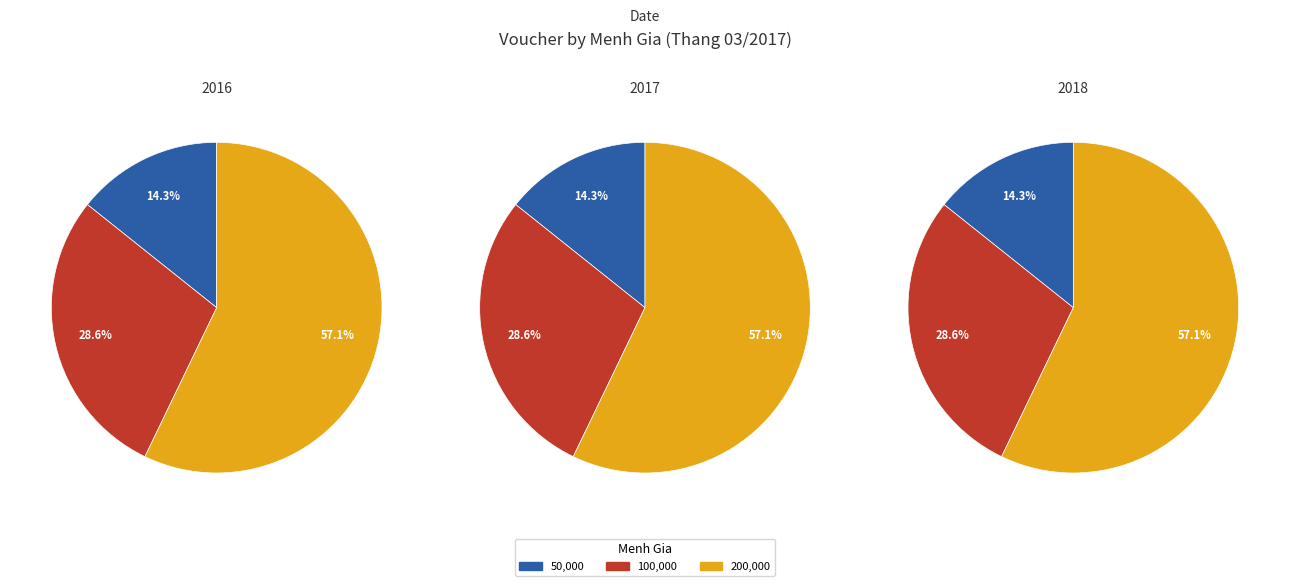

Rank the categories by value from lowest to highest.

50000, 100000, 200000